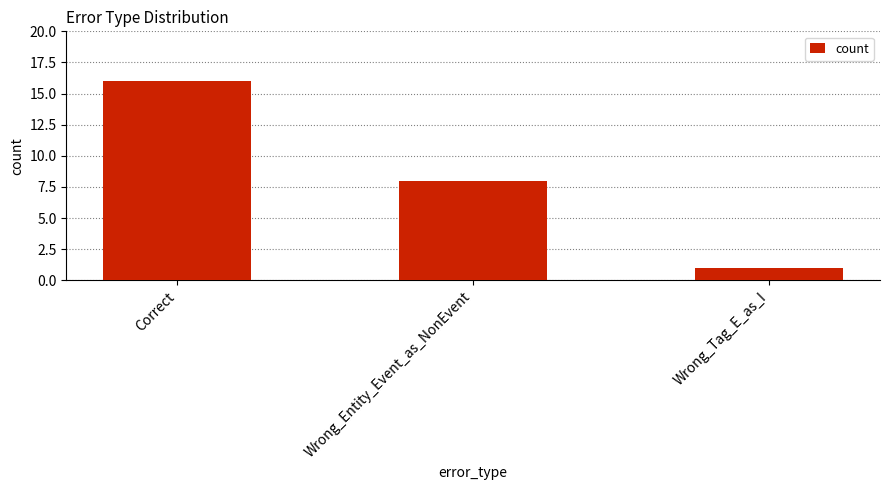

What is the label of the 3rd bar from the left?

Wrong_Tag_E_as_I